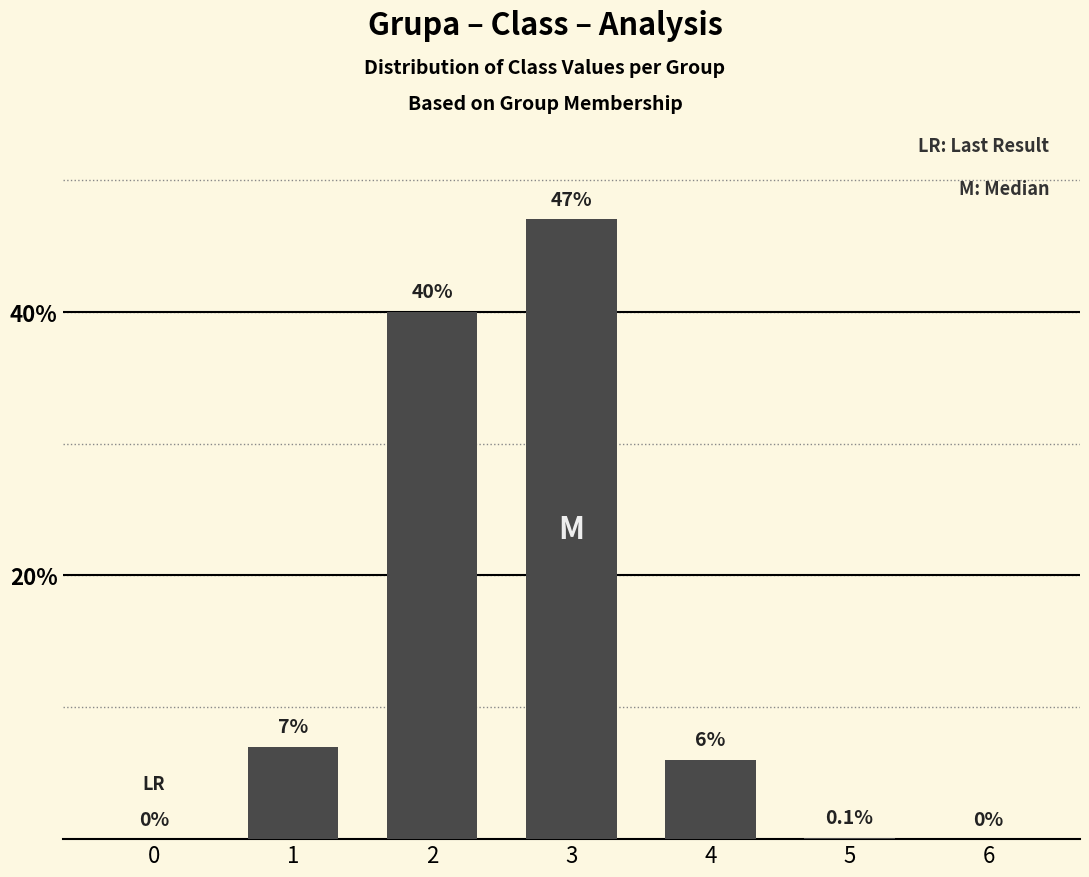

Count the number of categories in the chart.

7